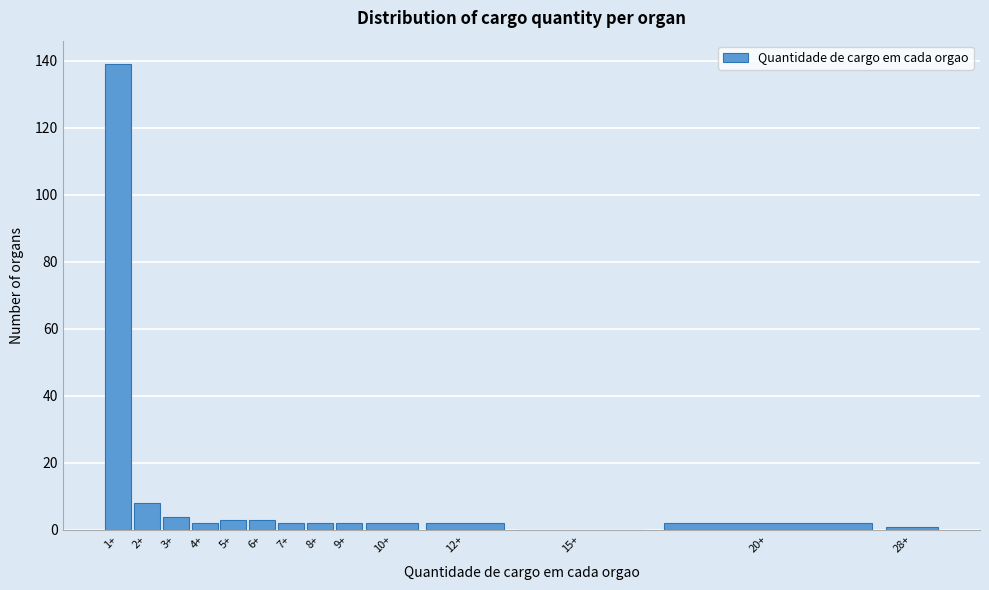

Reading left to right, extract all data points from this chart.

1+=139	2+=8	3+=4	4+=2	5+=3	6+=3	7+=2	8+=2	9+=2	10+=2	12+=2	15+=0	20+=2	28+=1